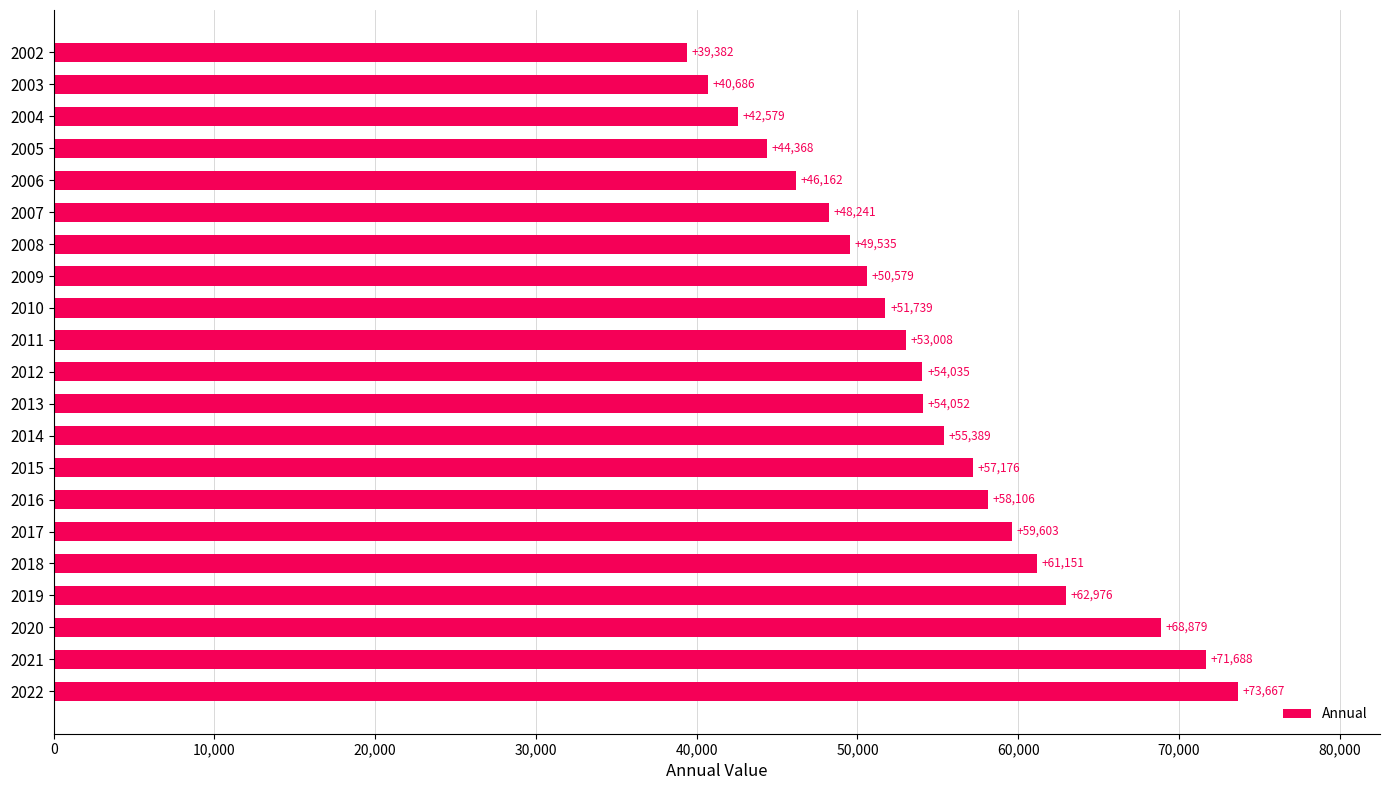

The value at 2003 is 40686. True or false?

True